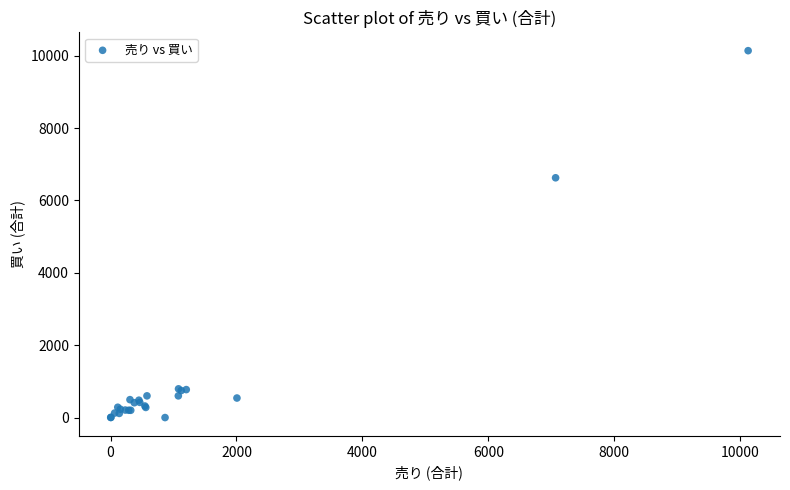

What Y value in the scatter plot is closest to 5070?

6627